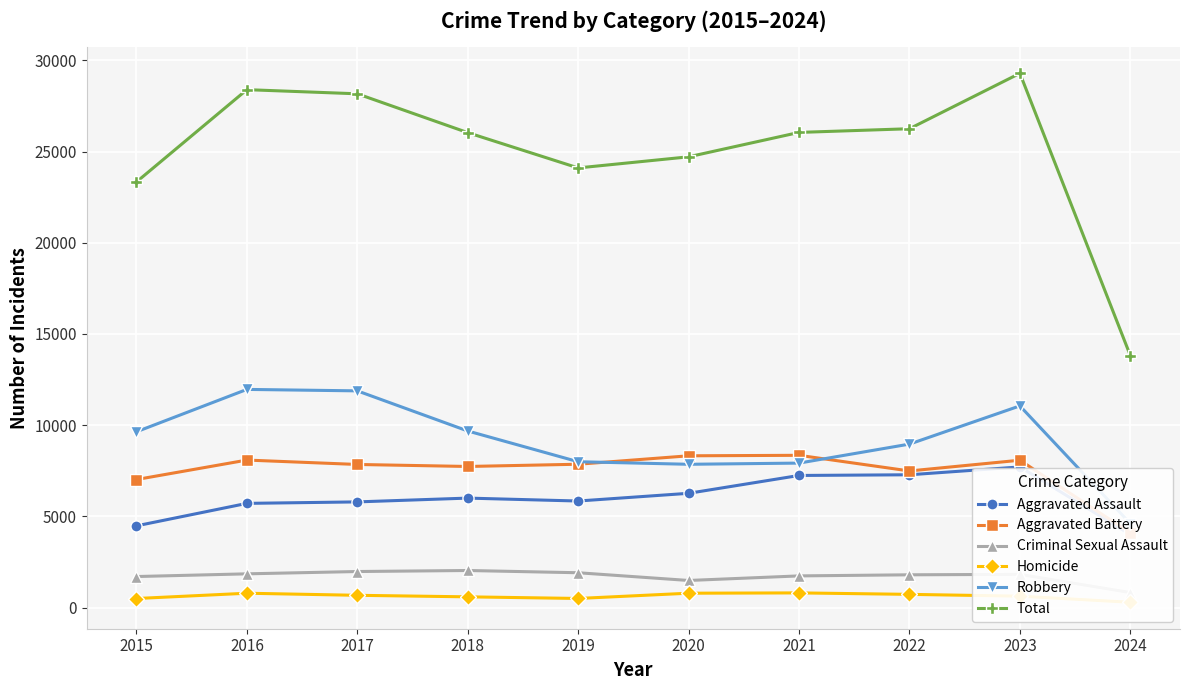

What value does the Aggravated Battery series have at 2016, to the nearest 50?

8100